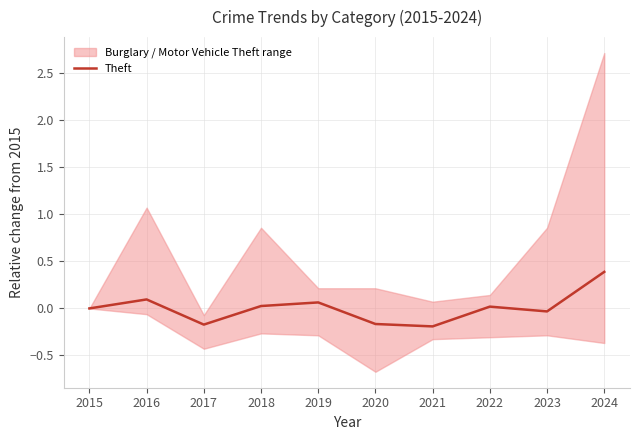

Reading right to left, list all the values displayed in this chart.

0.4	-0.0	0.0	-0.2	-0.2	0.1	0.0	-0.2	0.1	0.0